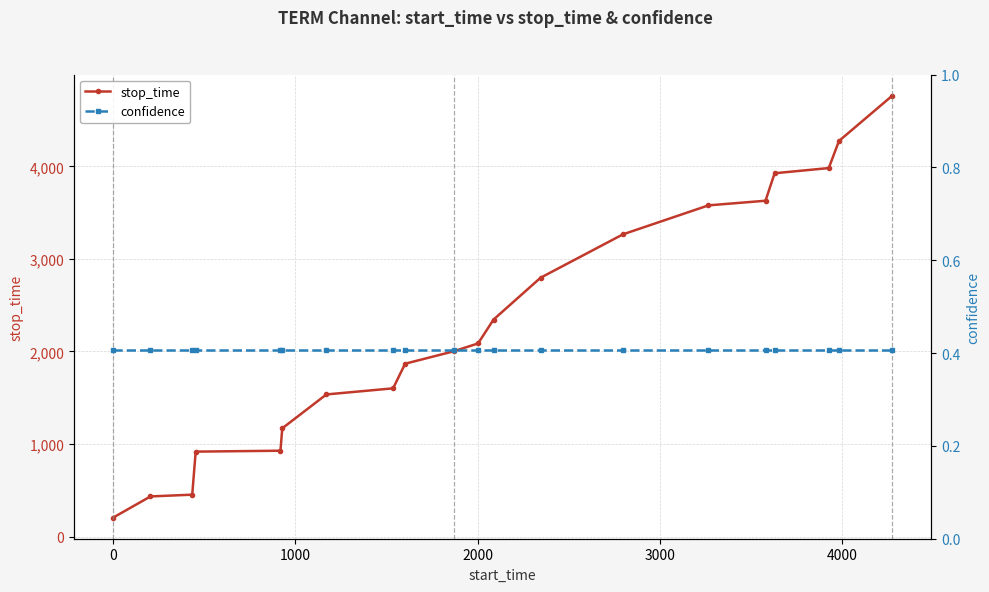

True or false: stop_time and confidence intersect in this chart.

False